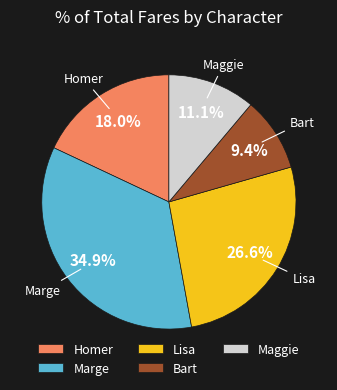

What is the largest slice in the pie chart?

Marge